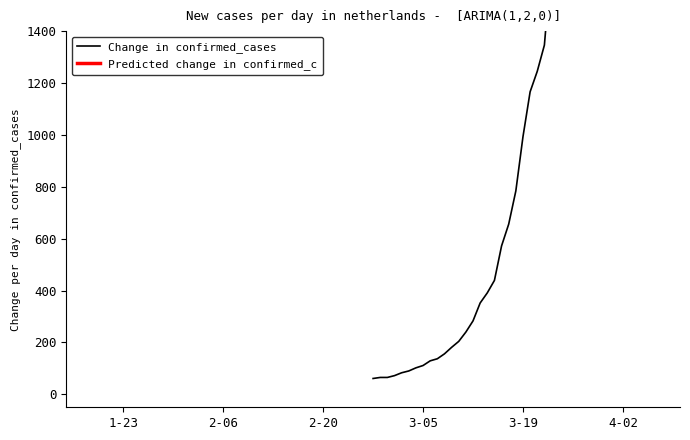

What is the smallest value displayed?

61